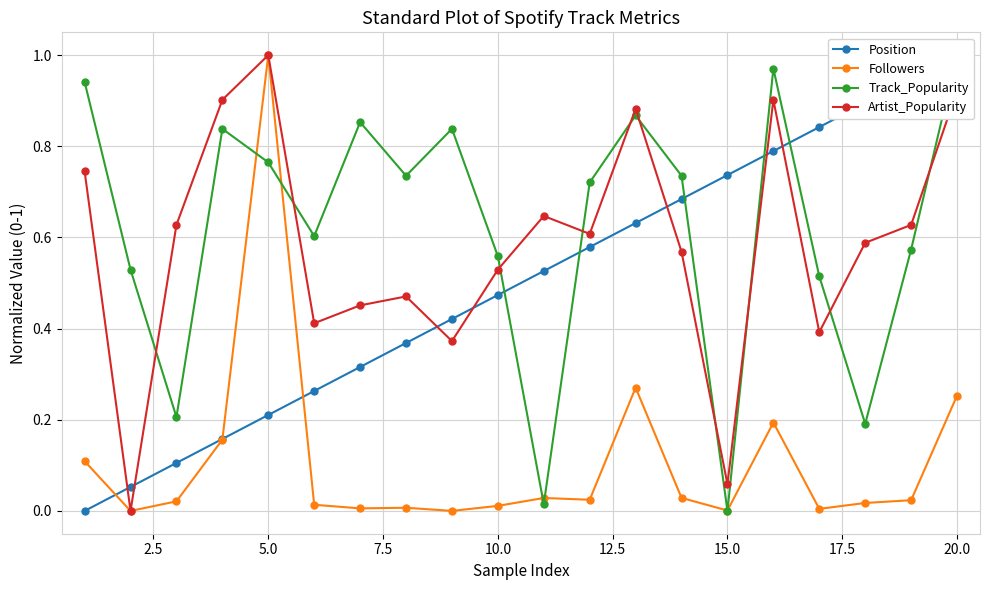

Which series has the widest spread of values?

Position